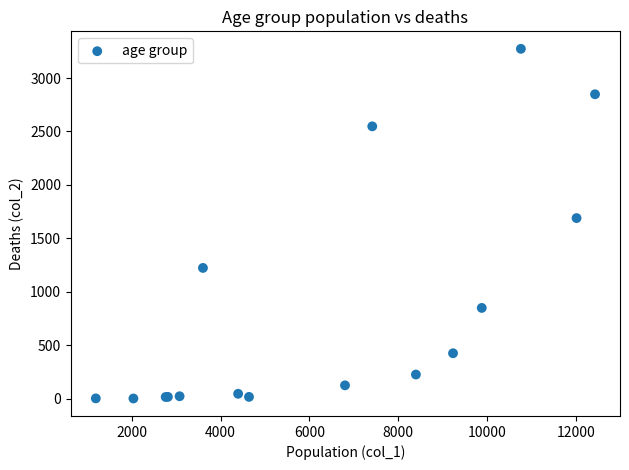

What Y value in the scatter plot is closest to 1638?

1690